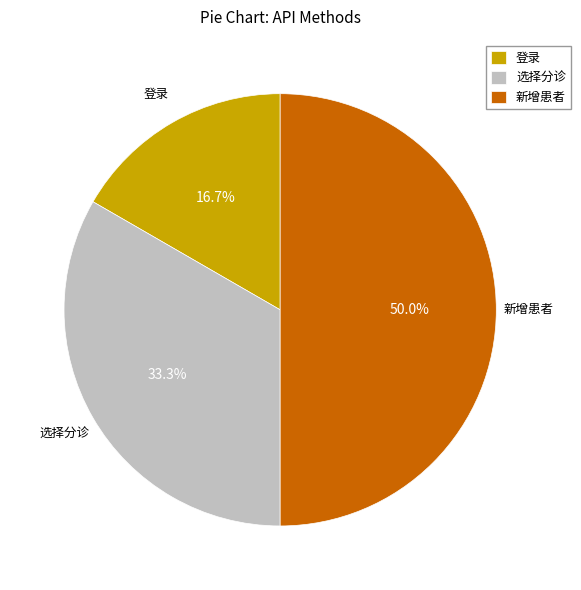

Between 登录 and 选择分诊, which is larger?

选择分诊